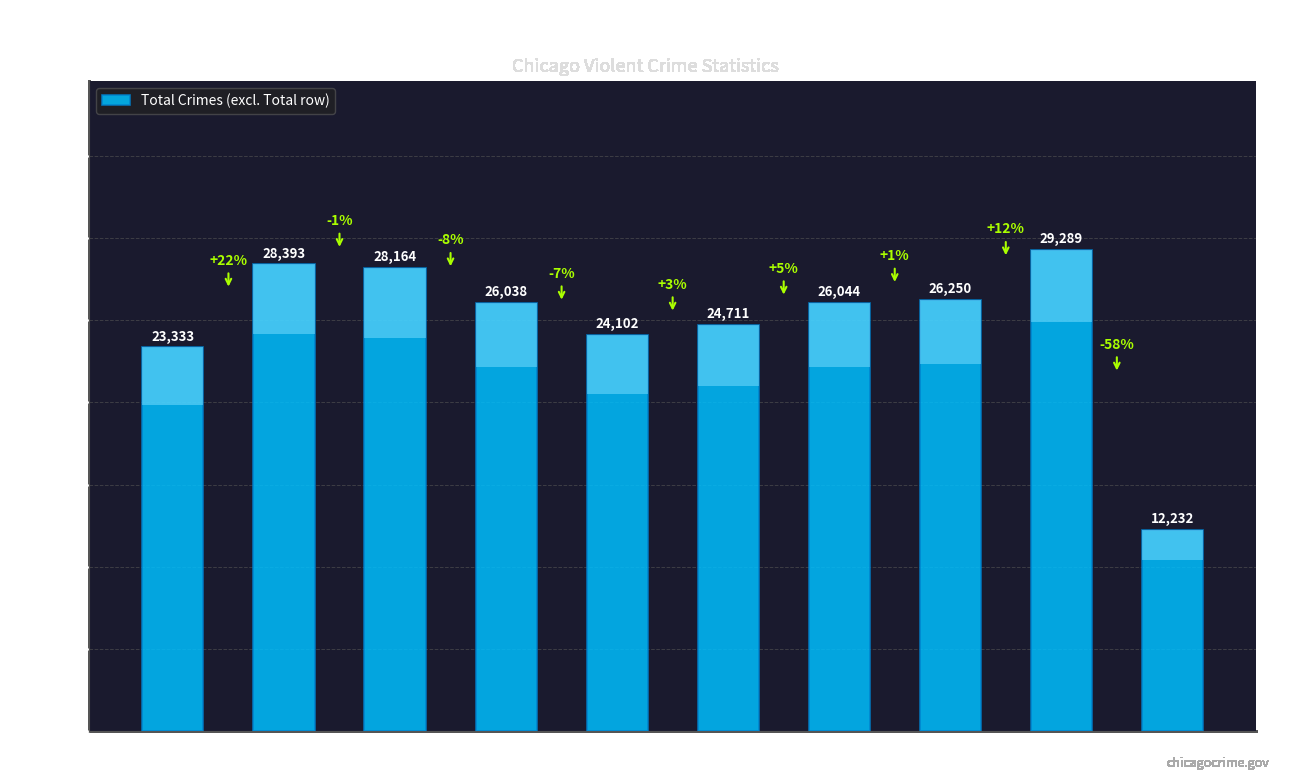

Approximately how many times larger is the value at 2021 compared to 2016?

0.9